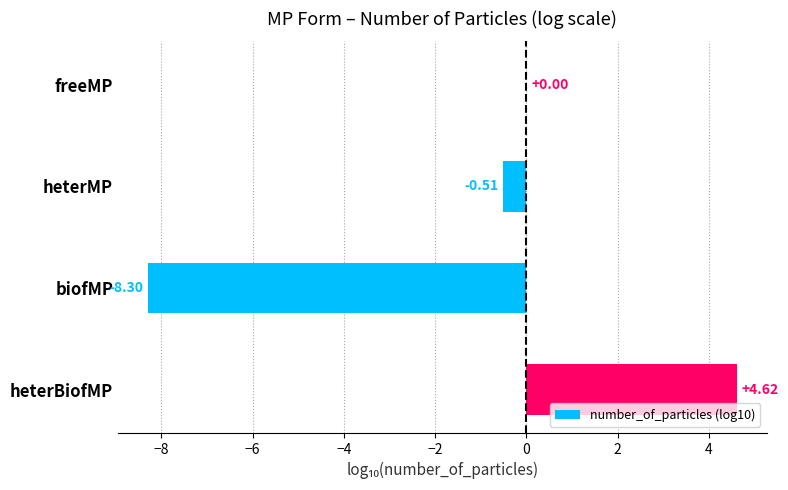

What is the change in value from biofMP to heterBiofMP?

+12.9